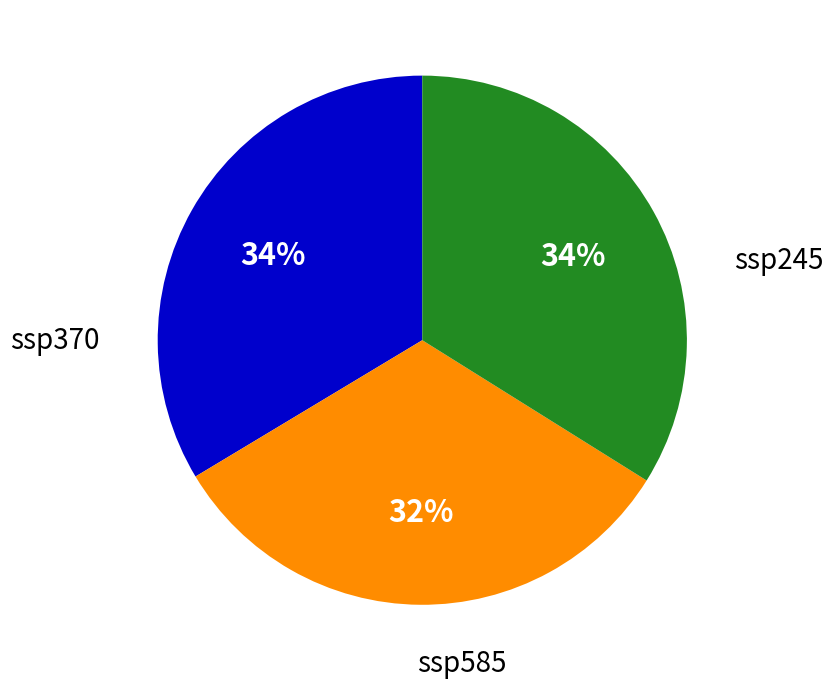

The ssp585 slice represents 34% of the pie. True or false?

True